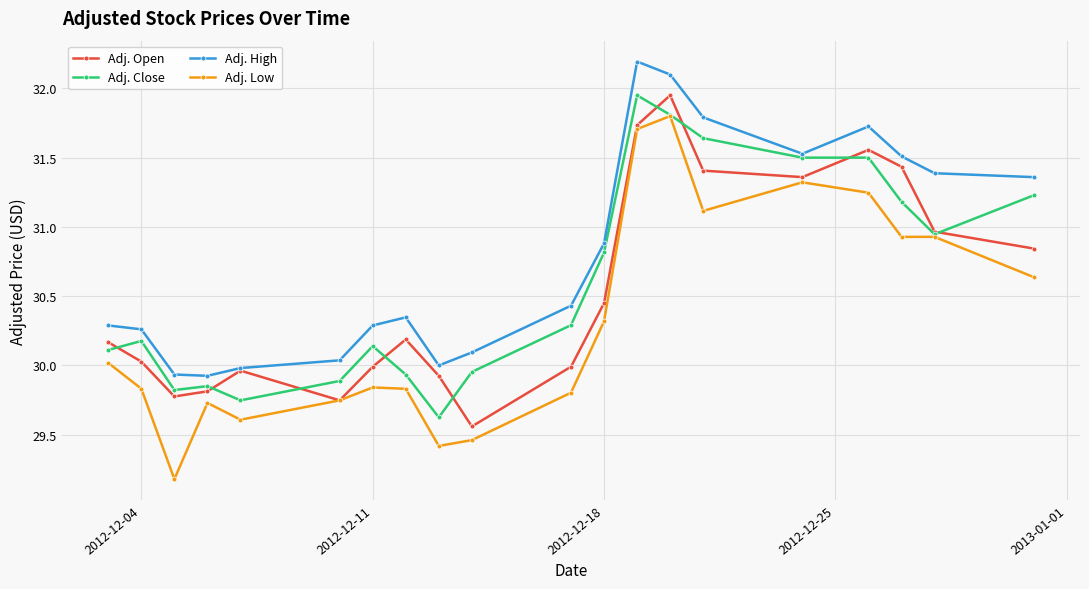

True or false: Adj. Low and Adj. High intersect in this chart.

False